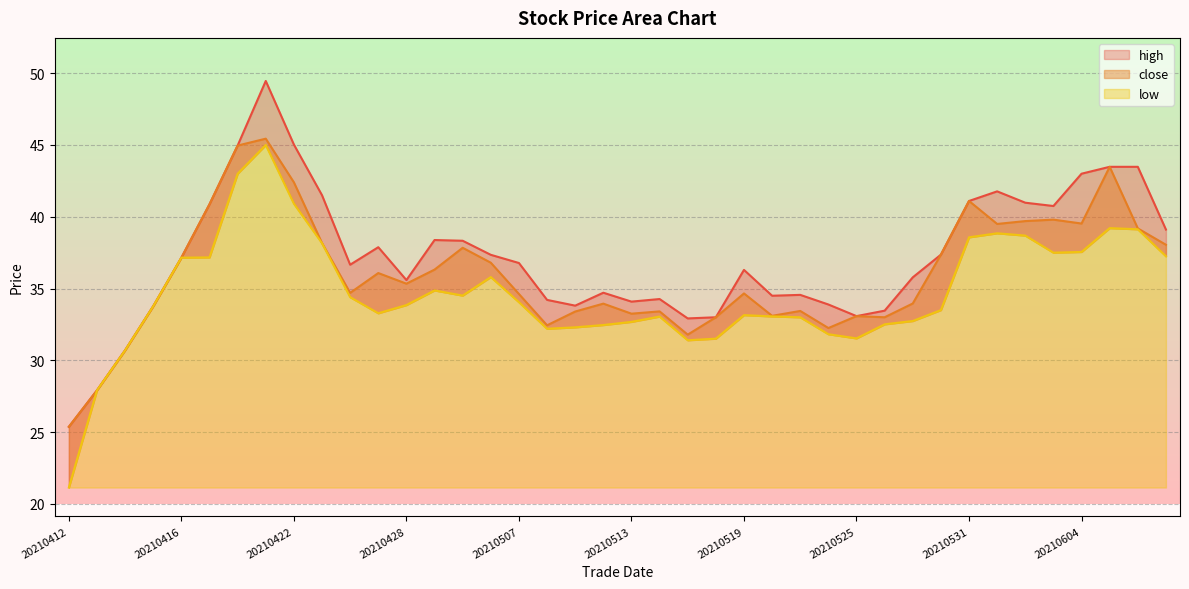

How many values in the low series are below 33?

13